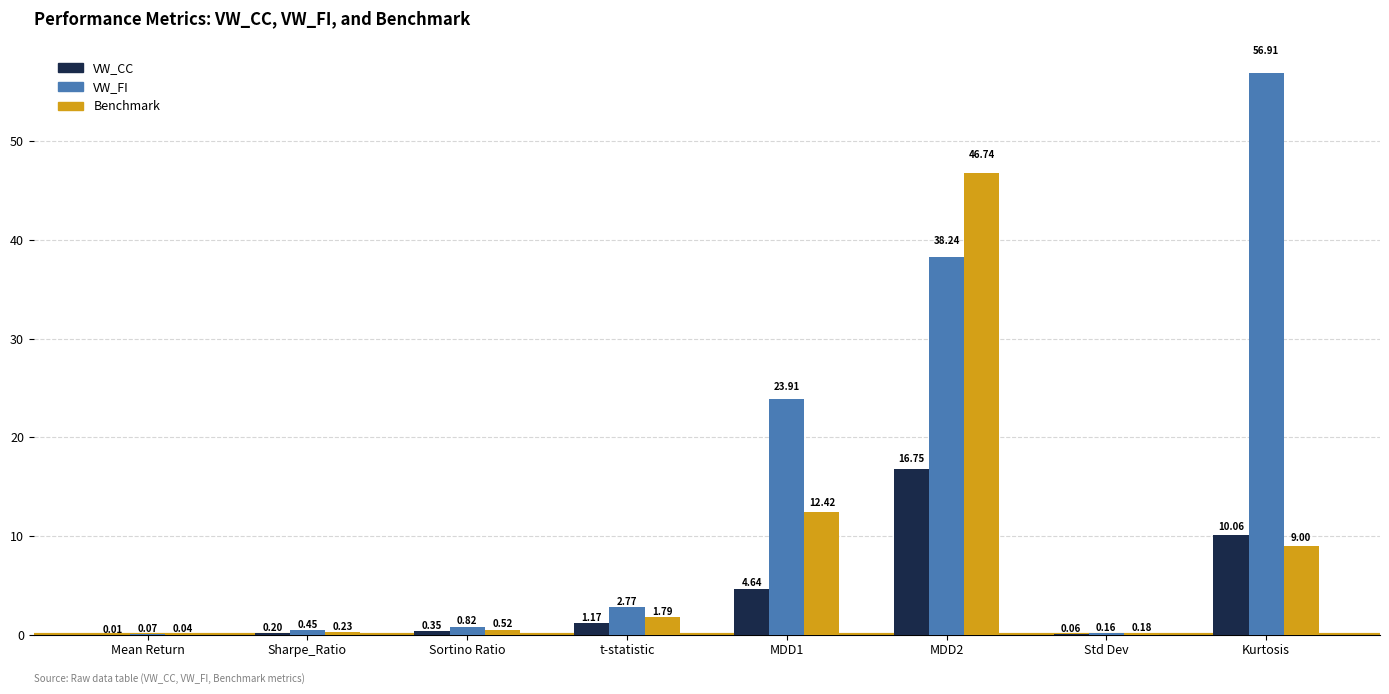

Where is VW_CC nearest to the value 8?

Kurtosis